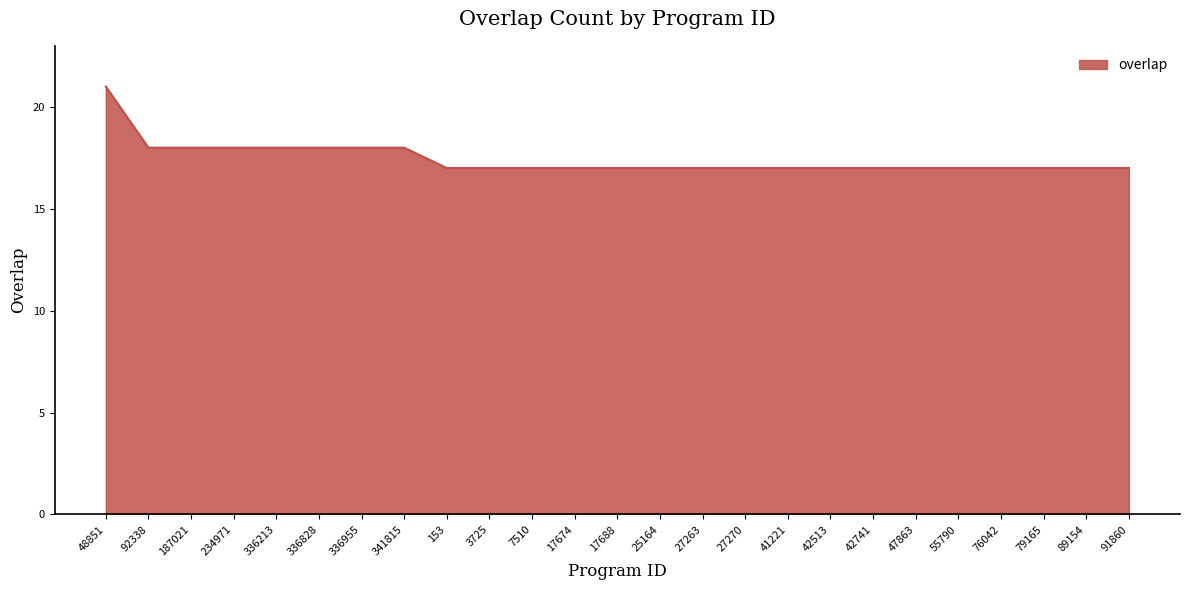

What is the sum of the values at 234971 and 187021?

36